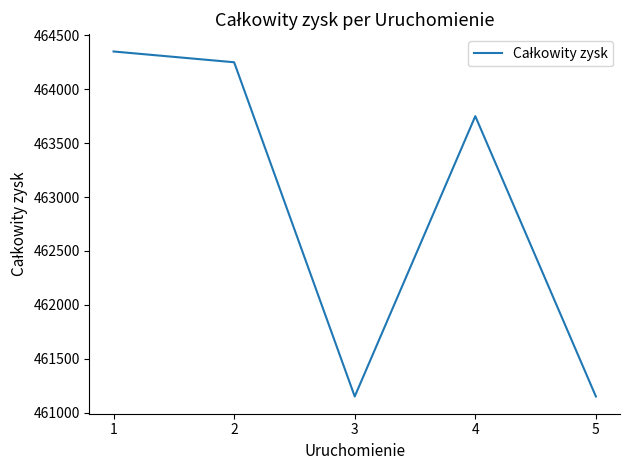

The value at 3 is 225711. True or false?

False